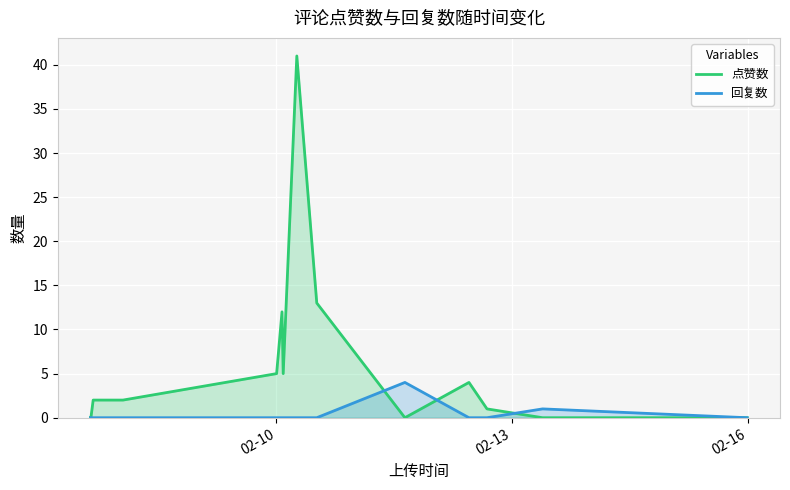

How many series are shown in this chart?

2